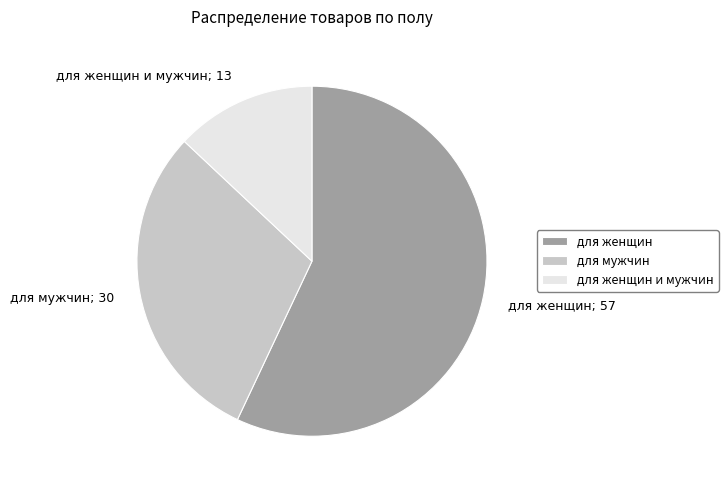

Is there a majority slice in this chart?

Yes